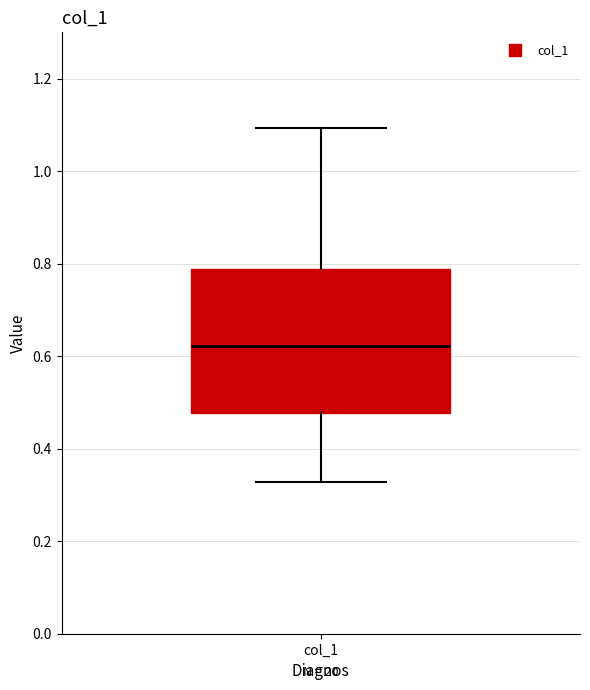

Transcribe this box plot: give where the median line is, the range the box spans, and where the two whiskers end, as read against the y-axis. The values are not printed on the chart, so give them approximately, as read against the axis.

median 0.62, box 0.48 to 0.78, whiskers 0.32 to 1.10